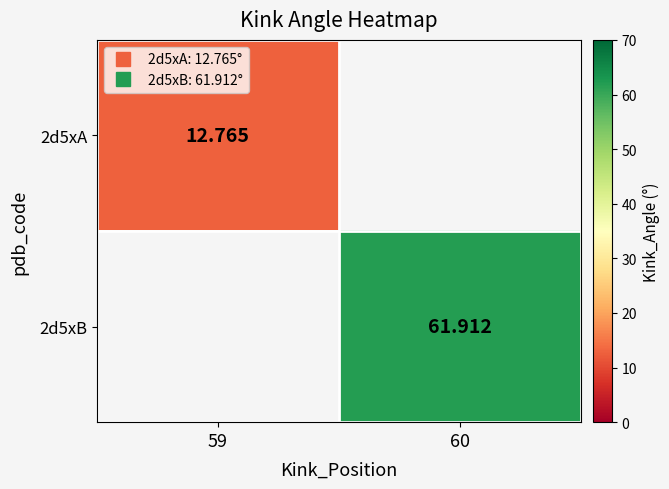

The 2d5xB series shows 61.9 at 60. True or false?

True